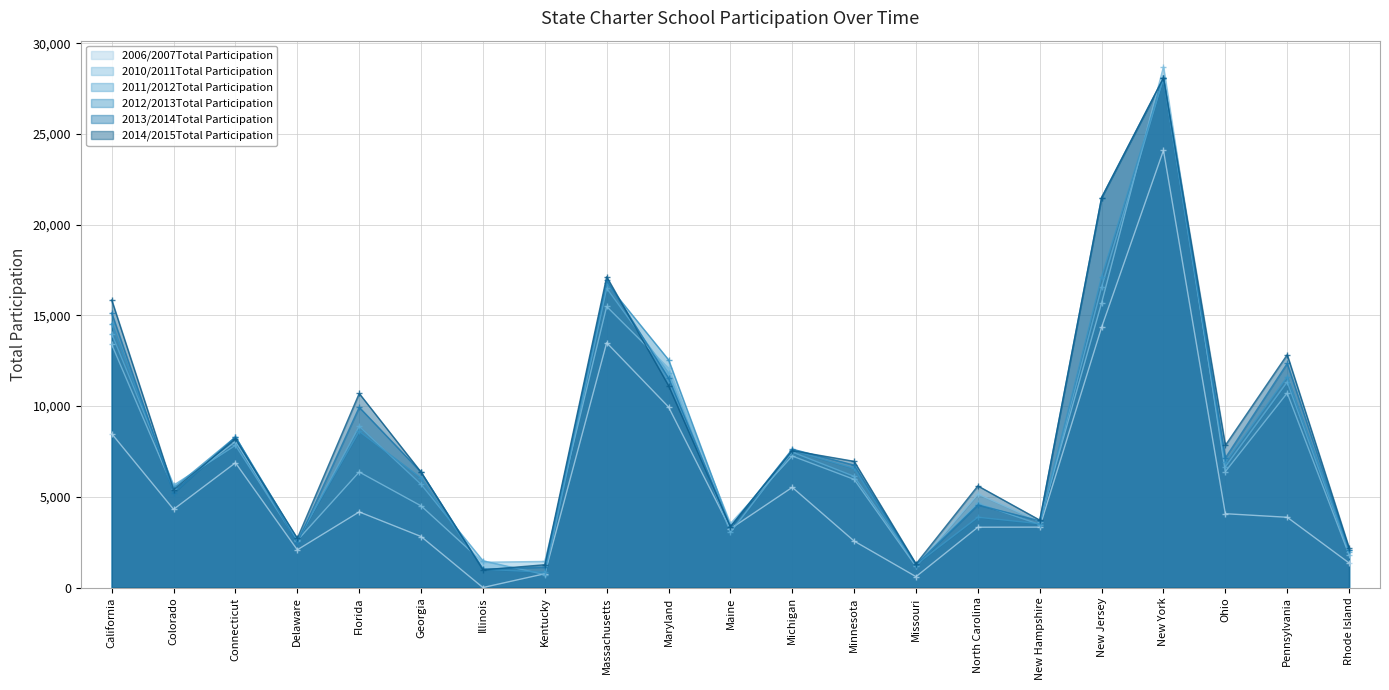

At which label is 2011/2012Total Participation closest to 14402?

California